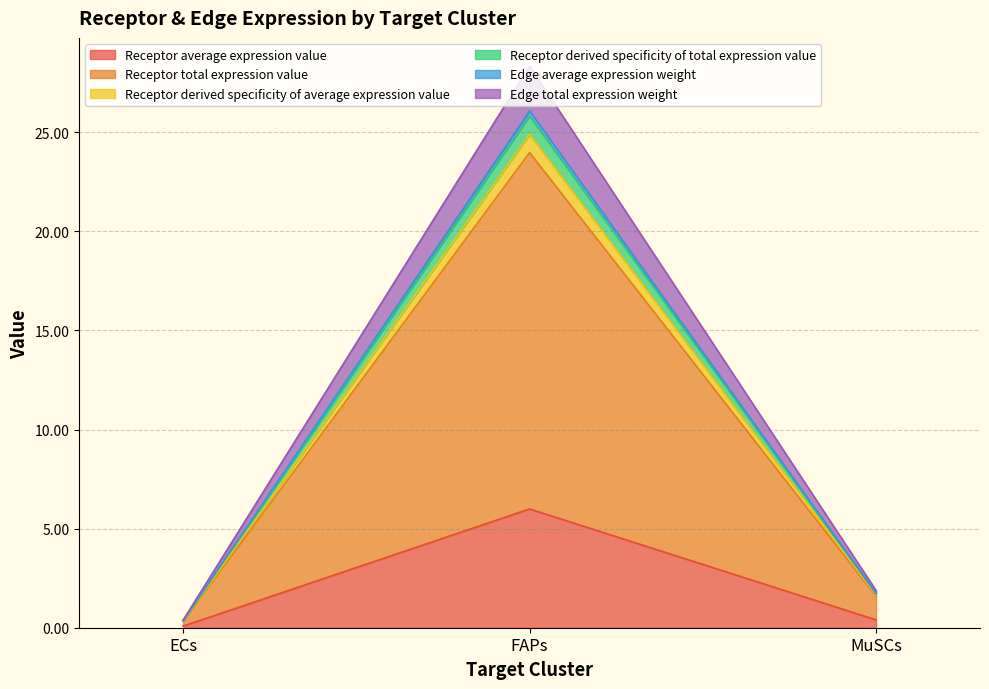

Does the chart have visible grid lines?

Yes